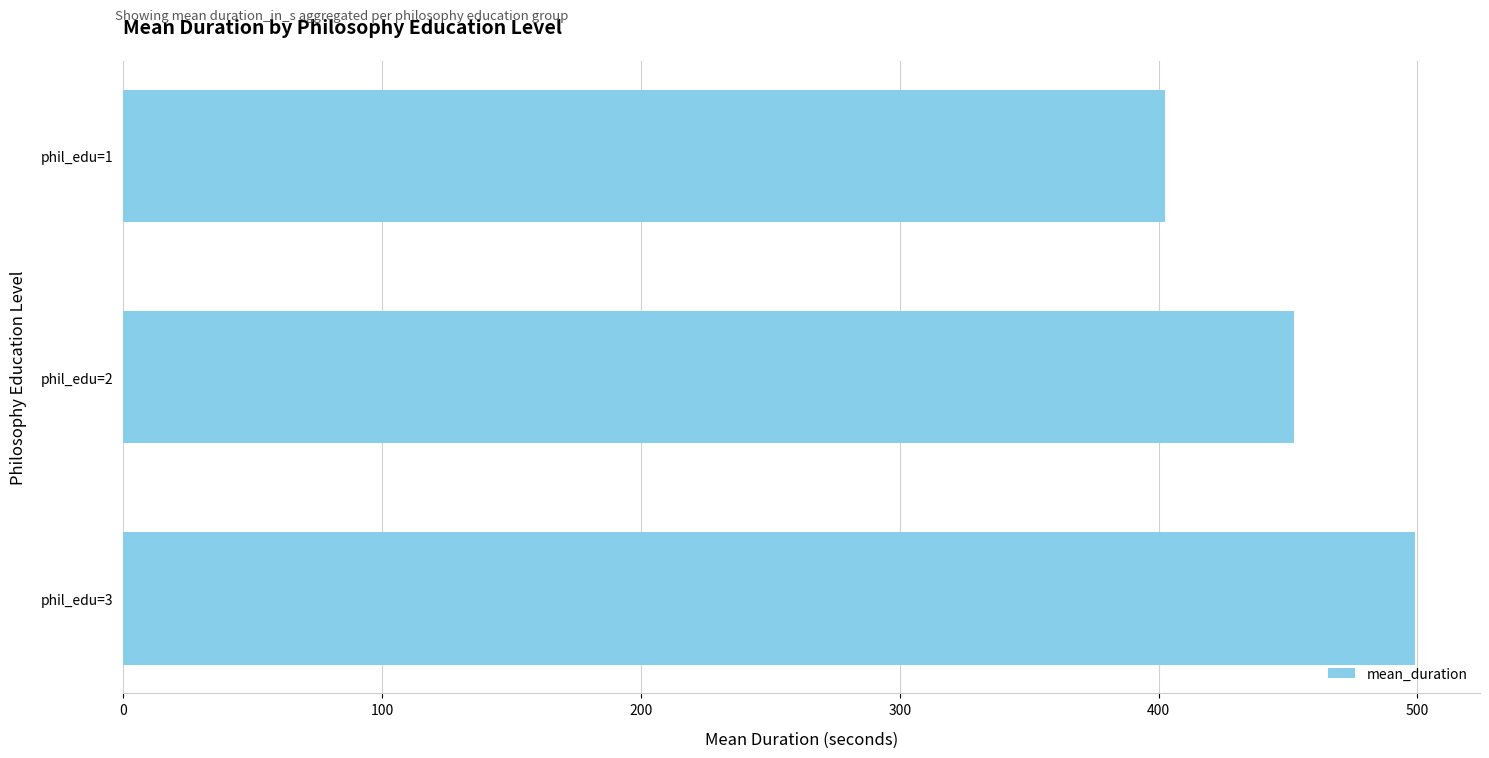

What is the ratio of the value at phil_edu=2 to the value at phil_edu=1?

1.1